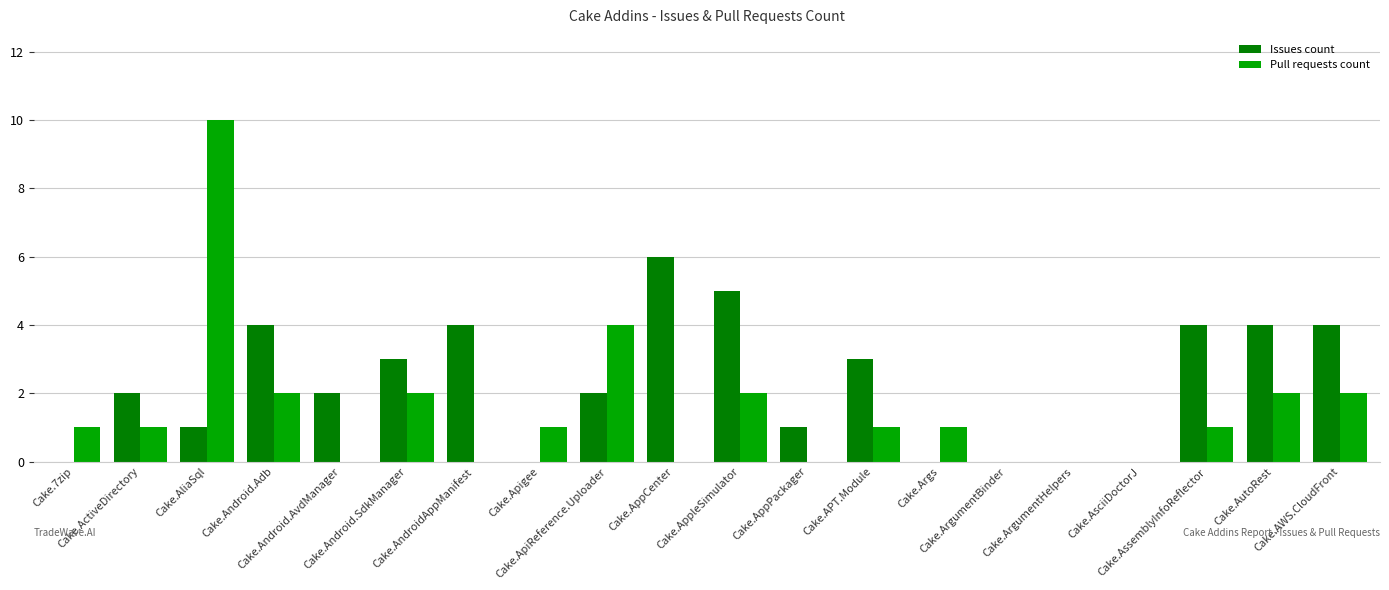

What is the maximum value for Pull requests count?

10